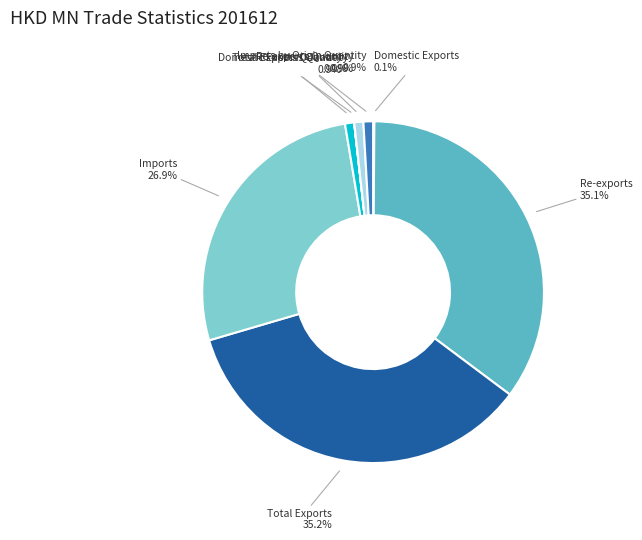

Do Total Exports Quantity and Re-exports together represent more than half of the pie?

No